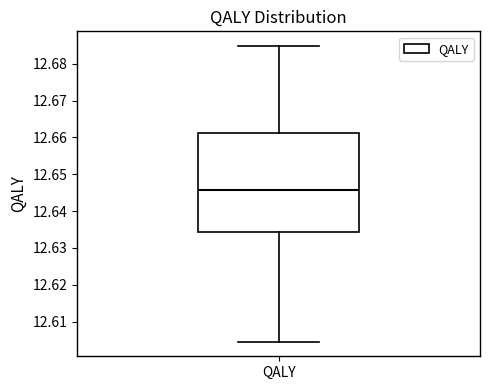

Transcribe this box plot: give where the median line is, the range the box spans, and where the two whiskers end, as read against the y-axis. The values are not printed on the chart, so give them approximately, as read against the axis.

median 12.646, box 12.634 to 12.661, whiskers 12.605 to 12.685